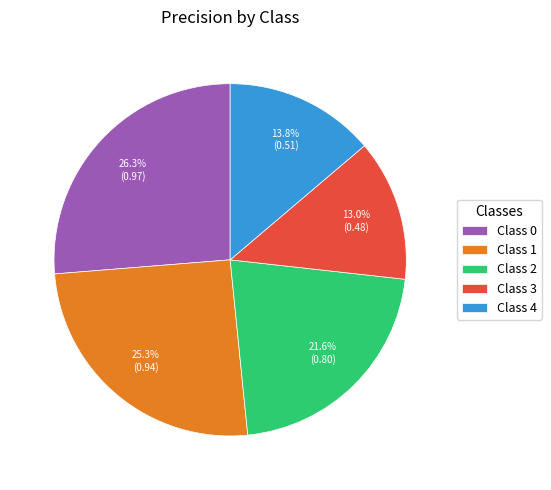

Is Class 4 the majority of the pie?

No